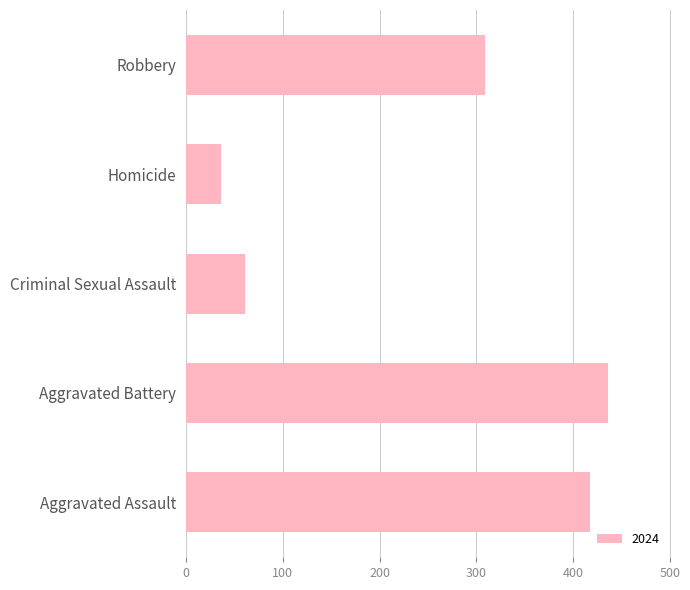

What is the difference between the maximum and minimum values?

400